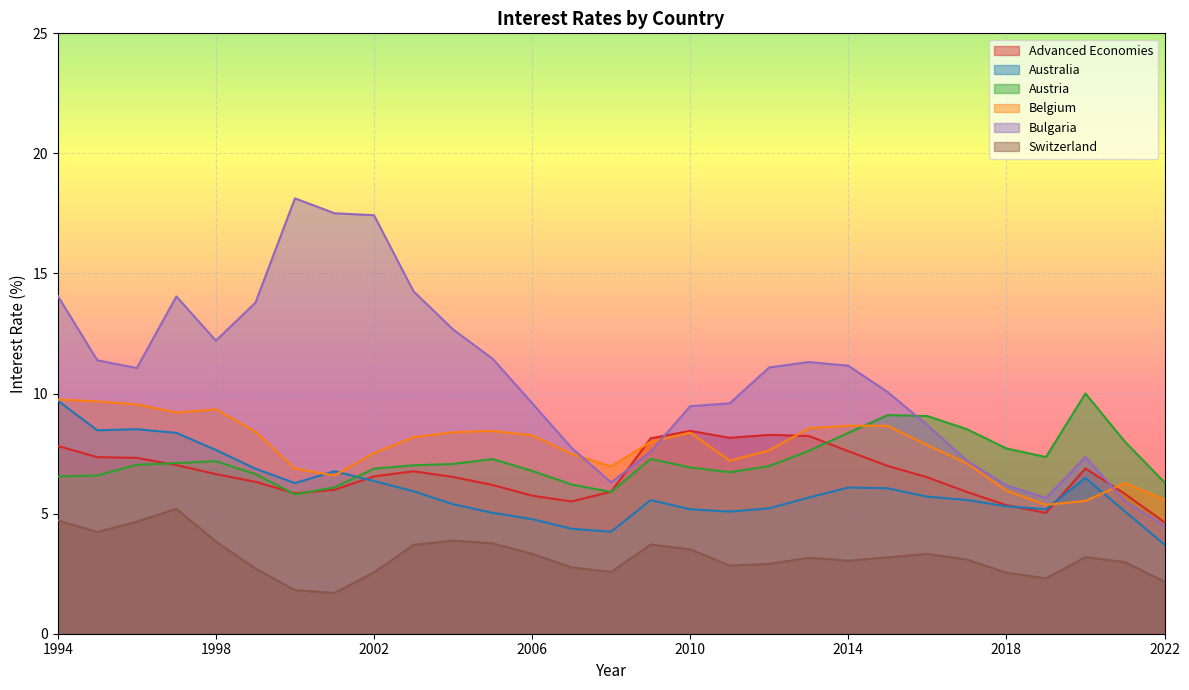

True or false: Belgium and Switzerland intersect in this chart.

False